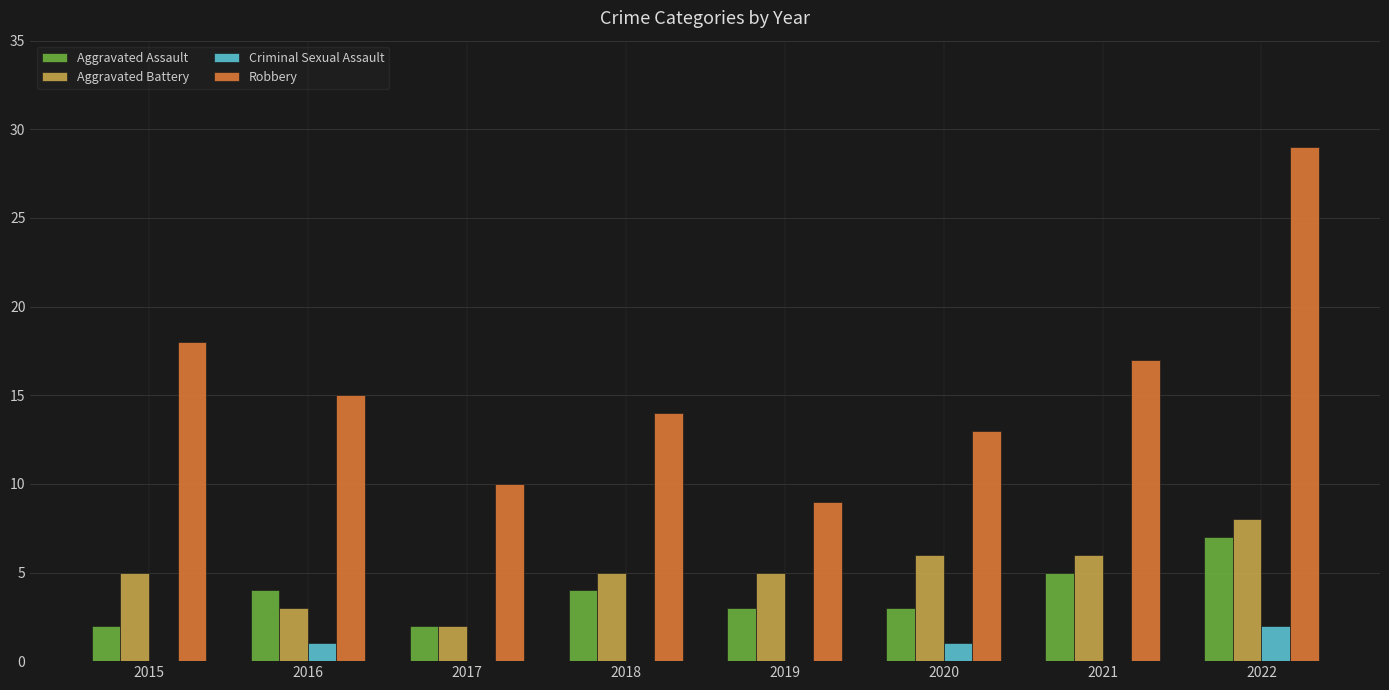

What is the sum of the Aggravated Assault values at 2020 and 2021?

8